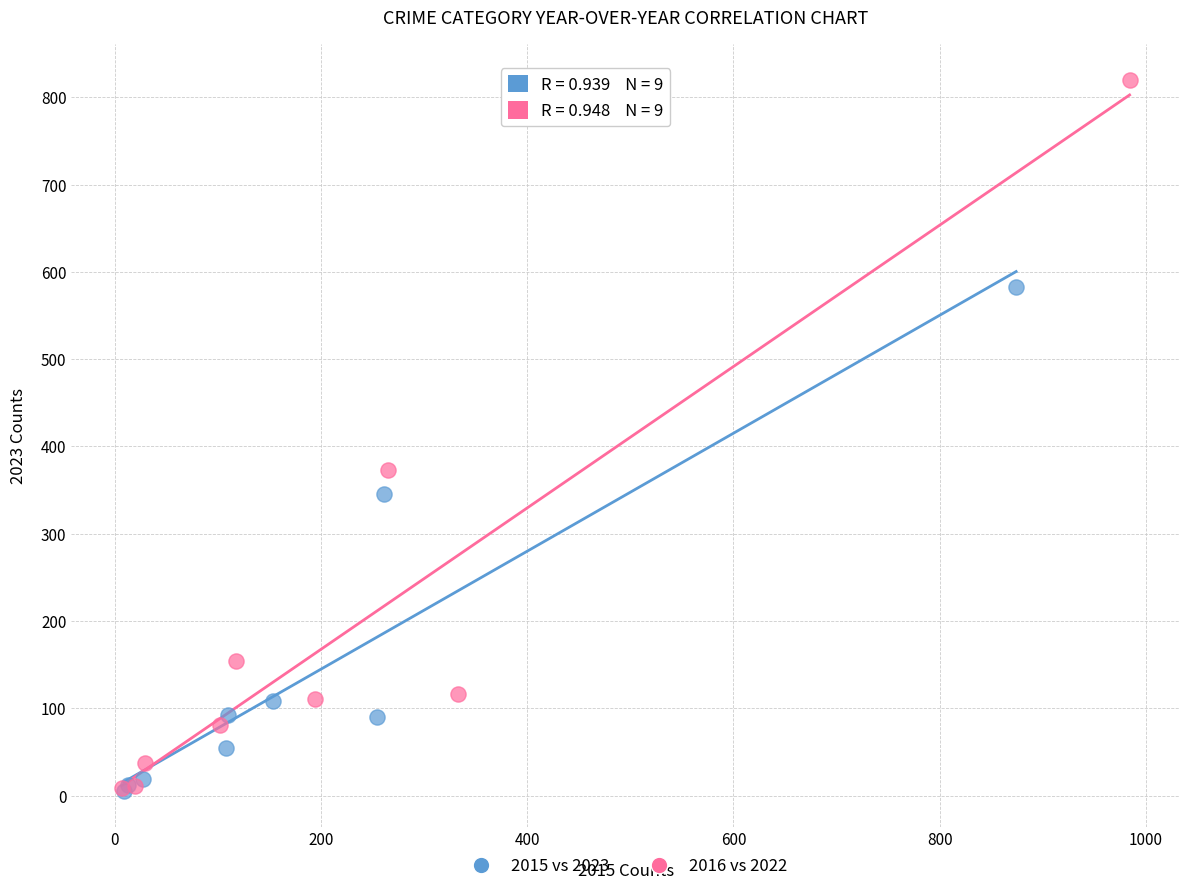

Which series has the widest spread of Y values?

2016 vs 2022